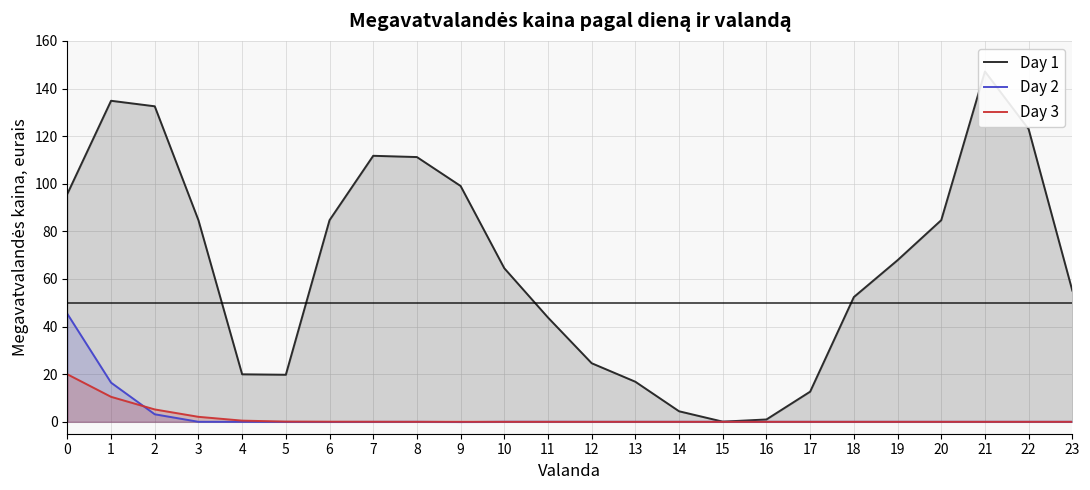

True or false: Day 1 and Day 2 intersect in this chart.

False